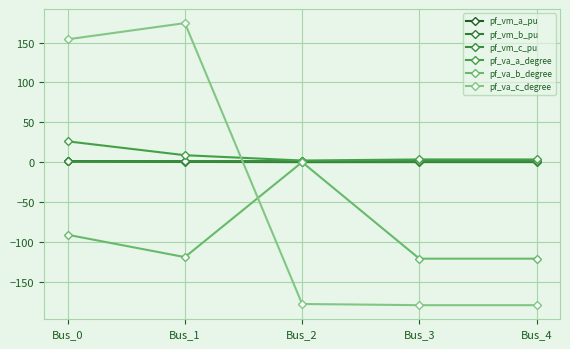

How many lines are shown in the chart?

6